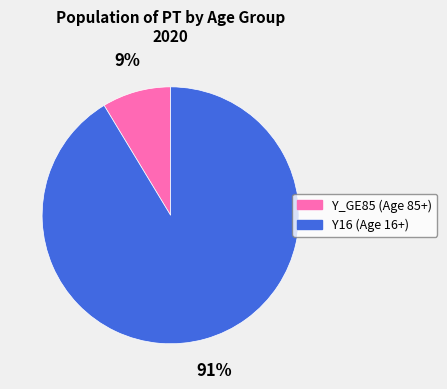

What percentage is the Y16 slice, to the nearest percent?

91%